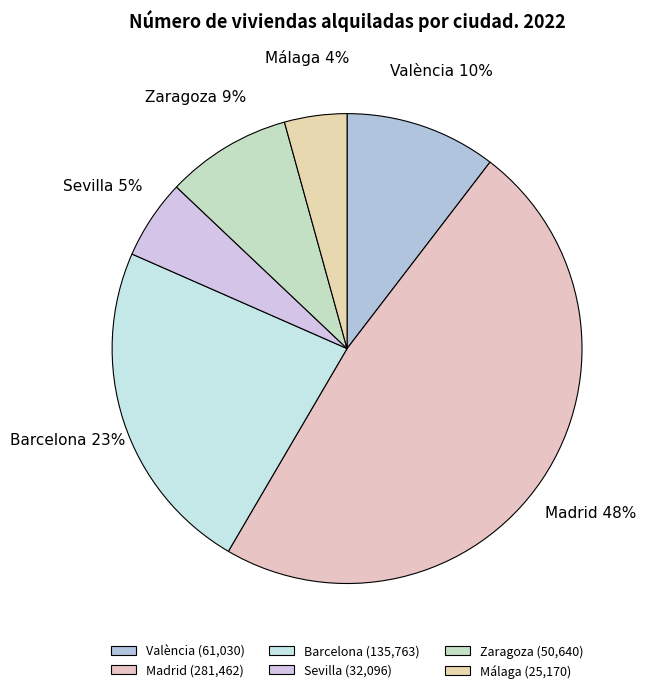

To the nearest percent, what portion does València represent?

10%